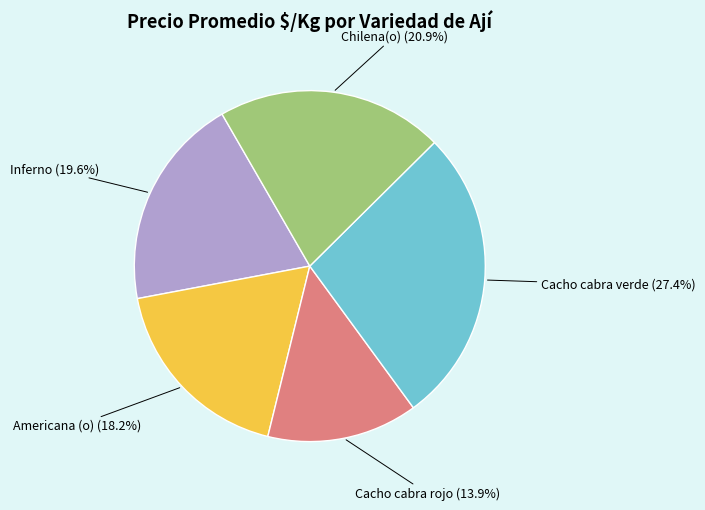

Rank the categories by value from highest to lowest.

Cacho cabra verde, Chilena(o), Inferno, Americana (o), Cacho cabra rojo